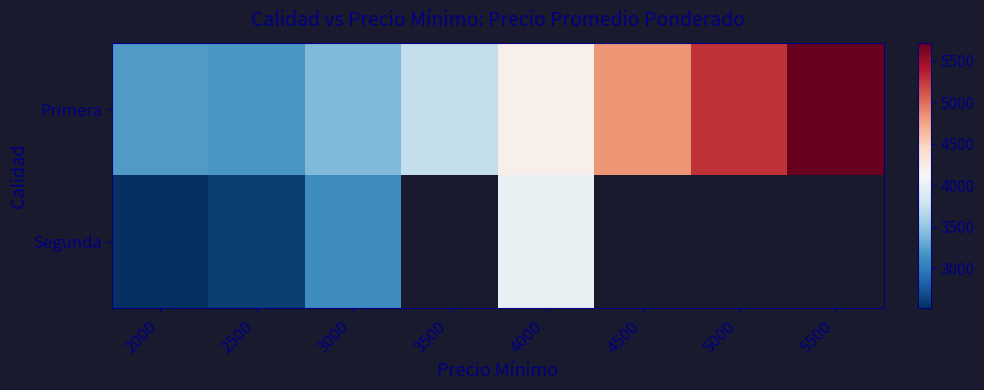

Which series has the largest total across all categories?

Primera